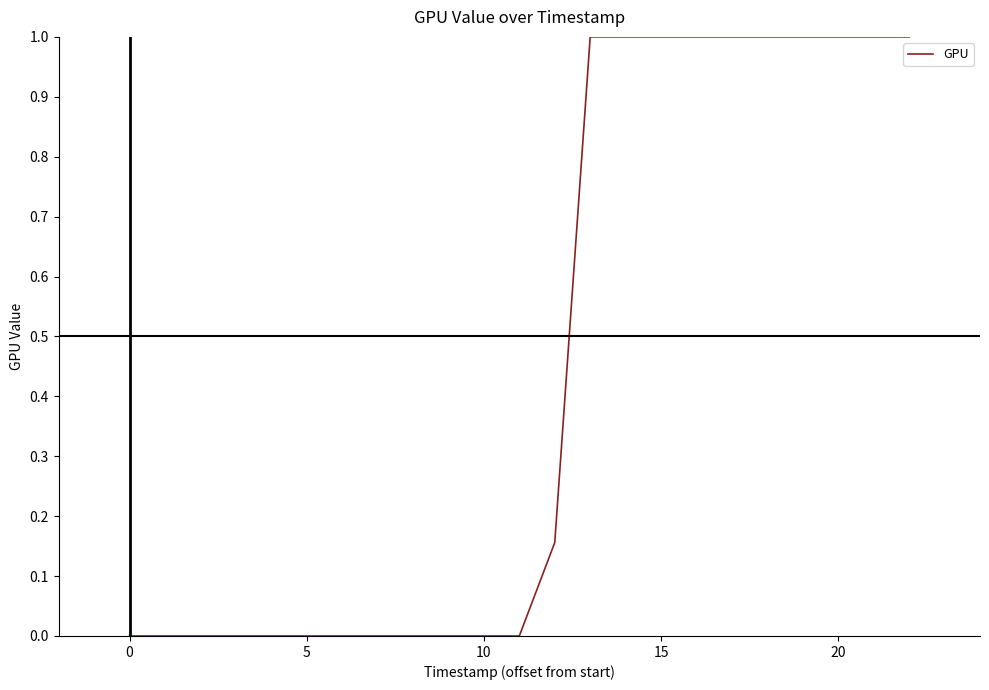

What is the greatest value displayed?

1.0